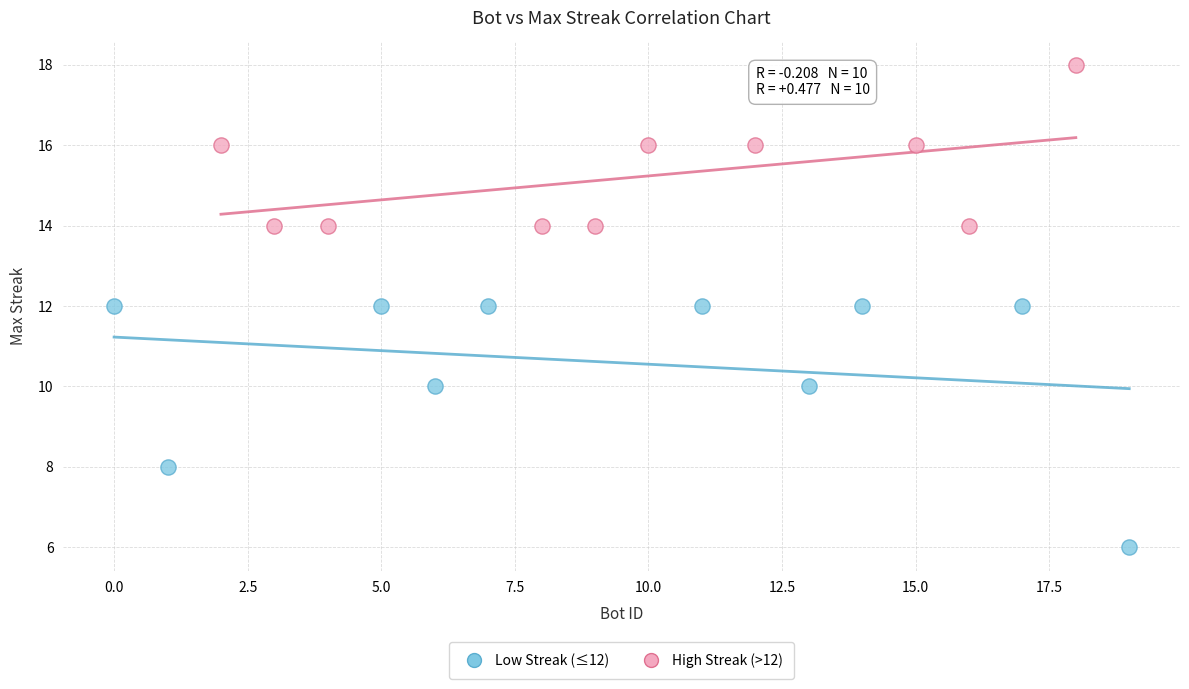

What are all the series names shown in the legend?

Low Streak (≤12), High Streak (>12)